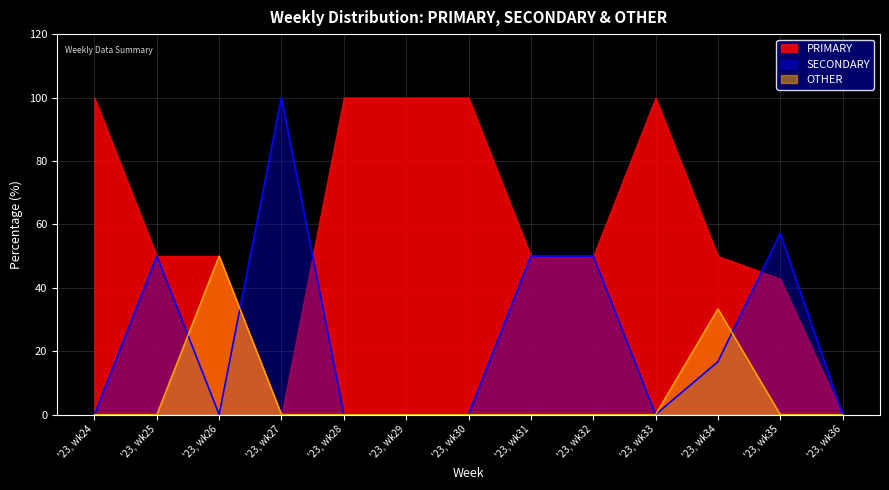

Rank the series by their average value, from highest to lowest.

PRIMARY, SECONDARY, OTHER